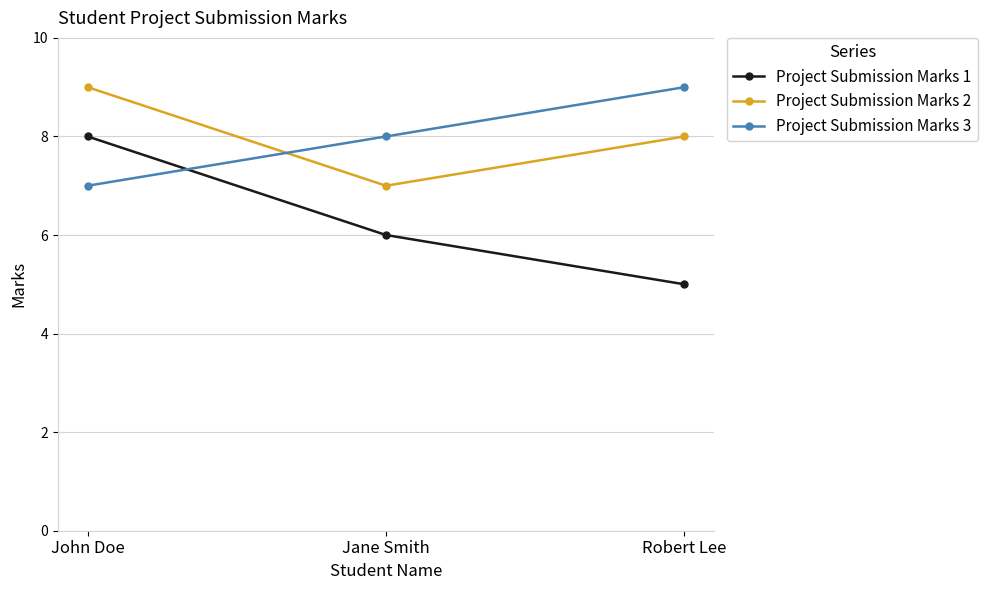

Between John Doe and Robert Lee, which series saw the biggest shift?

Project Submission Marks 1